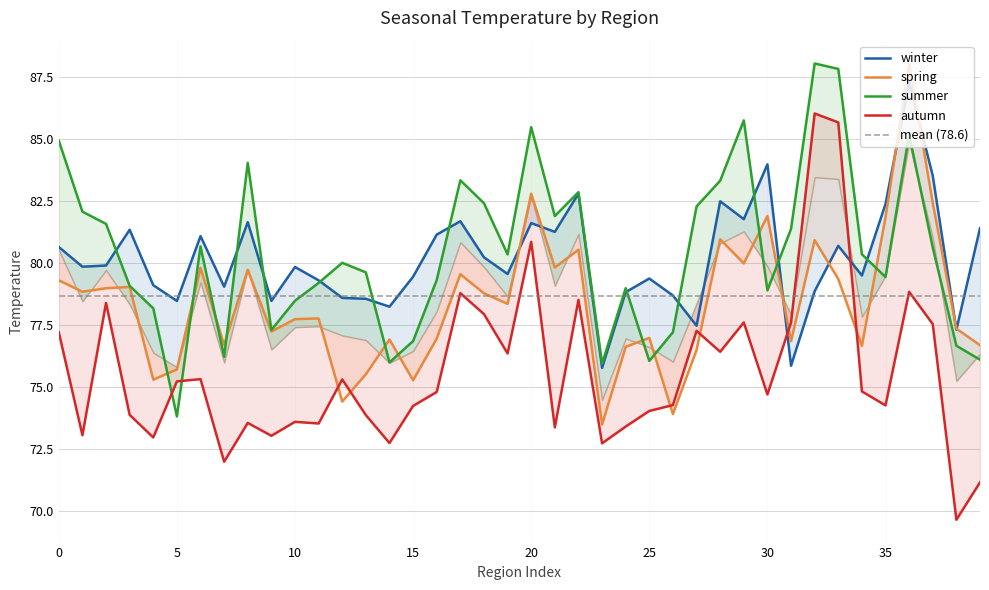

What is the difference between the maximum and minimum values in the winter series?

11.5